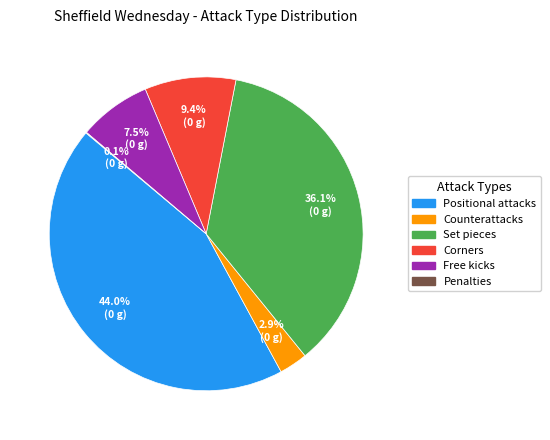

Does any single category account for the majority?

No